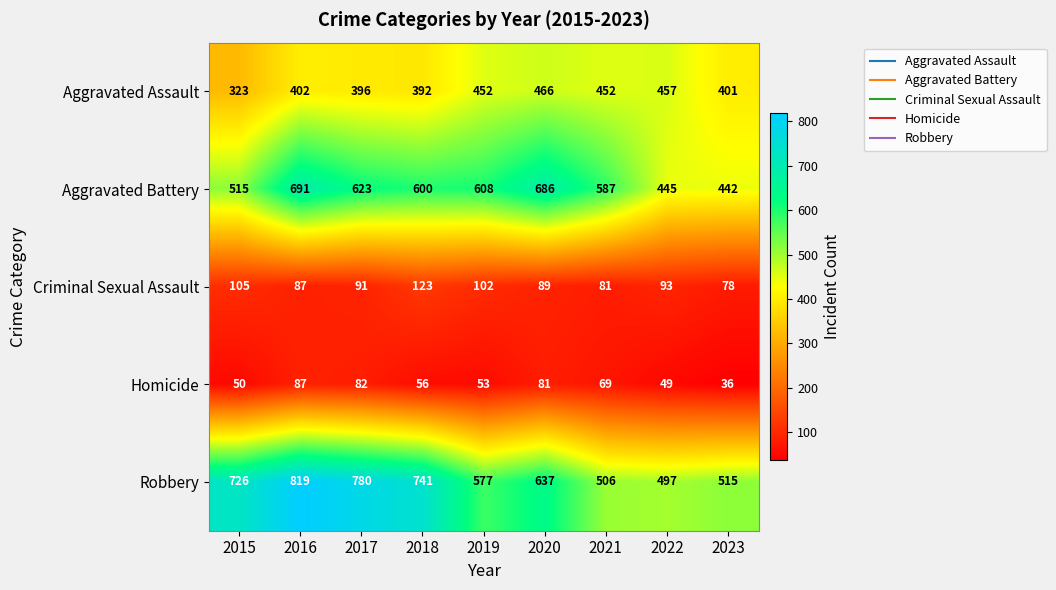

At which label does Robbery first exceed 637?

2015